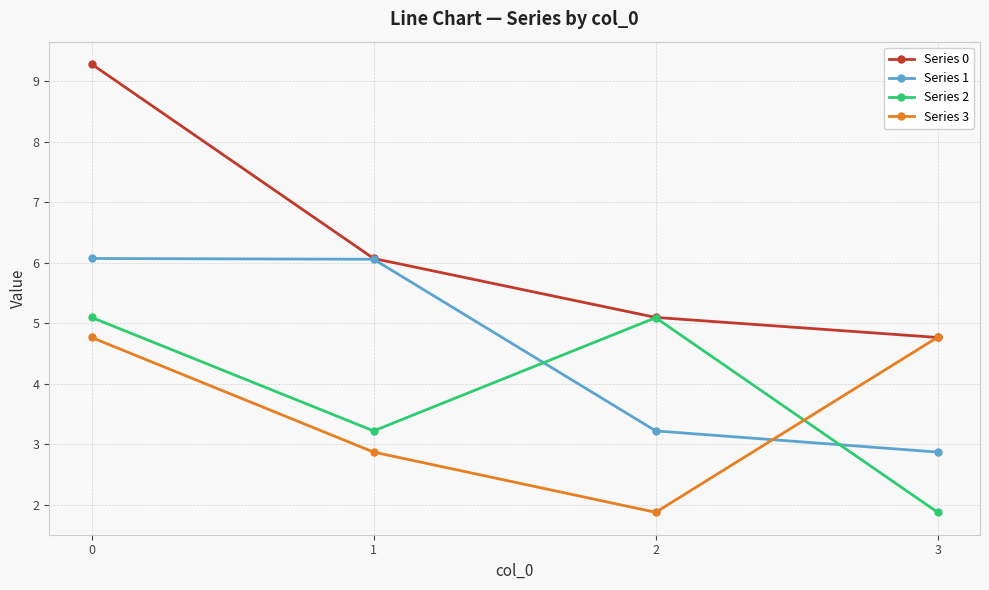

At which label does Series 1 reach its minimum?

3